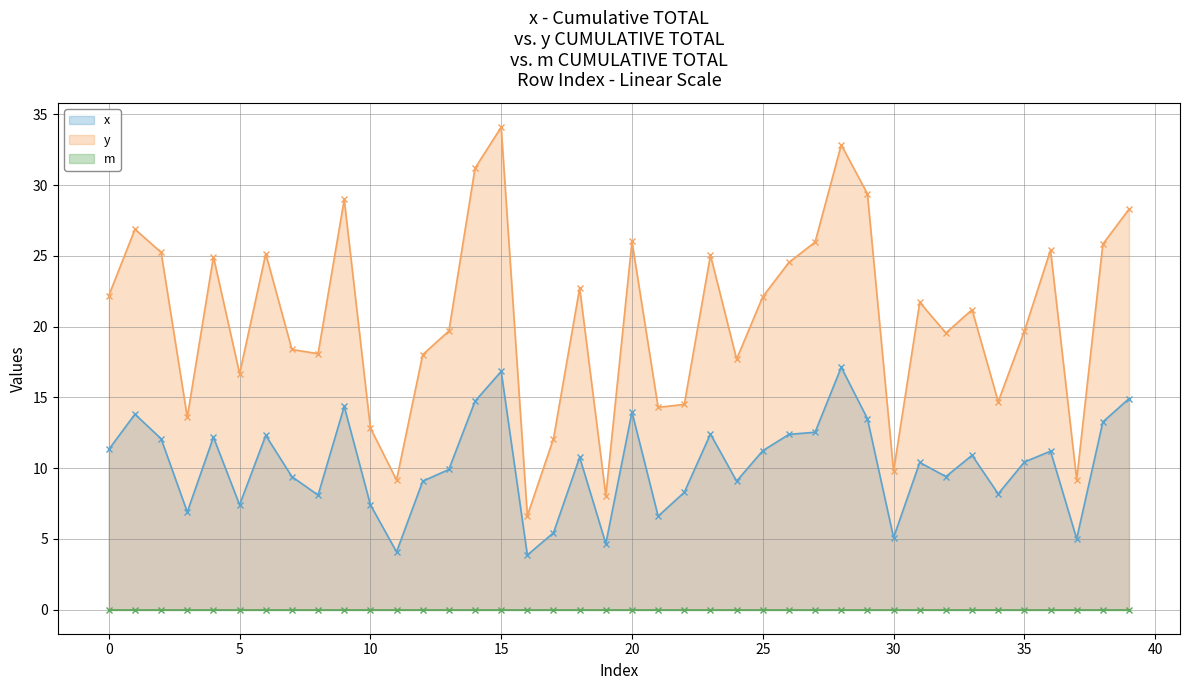

Is it true that y equals 4.3 at 30?

False